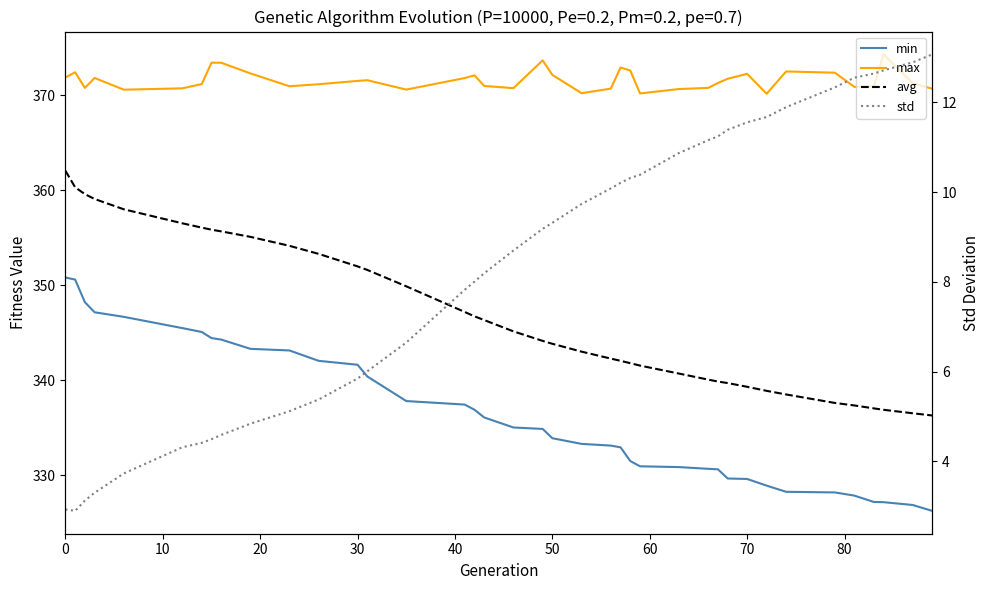

How many interior local valleys does the max series have?

9